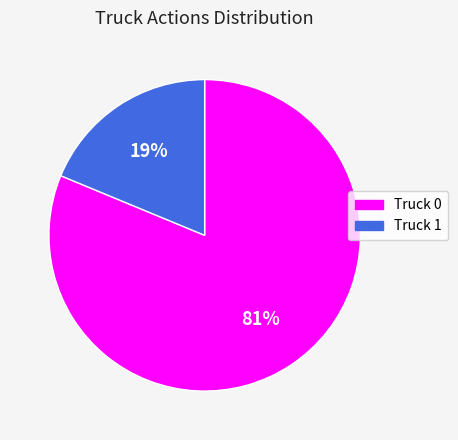

Which slice is the smallest?

Truck 1